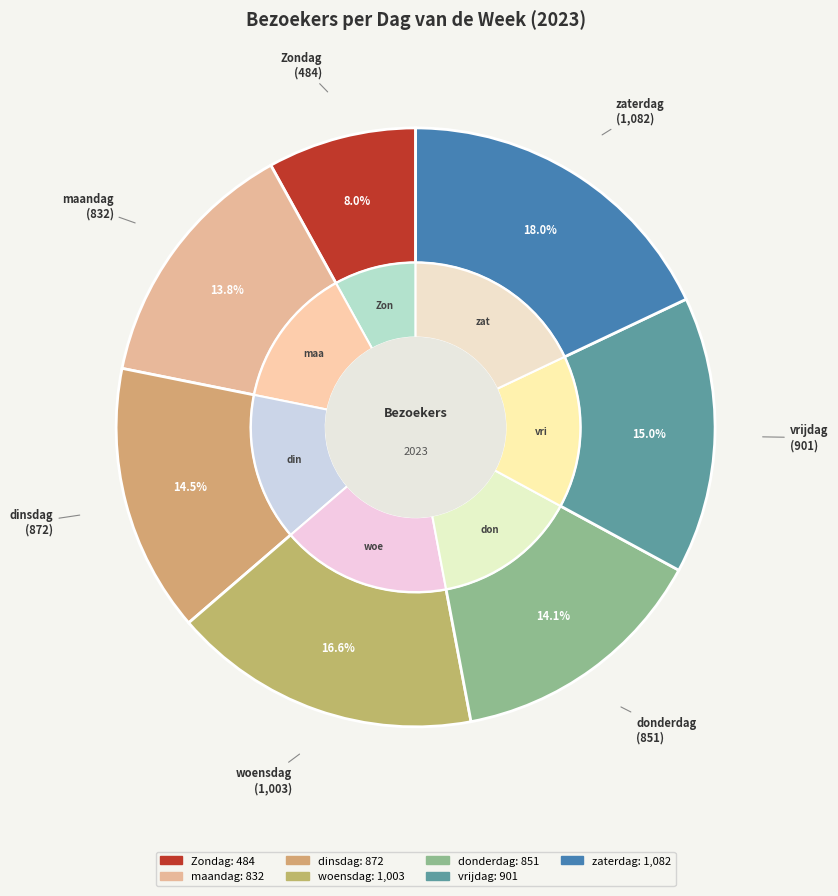

Combined, do woensdag and donderdag account for over 50%?

No